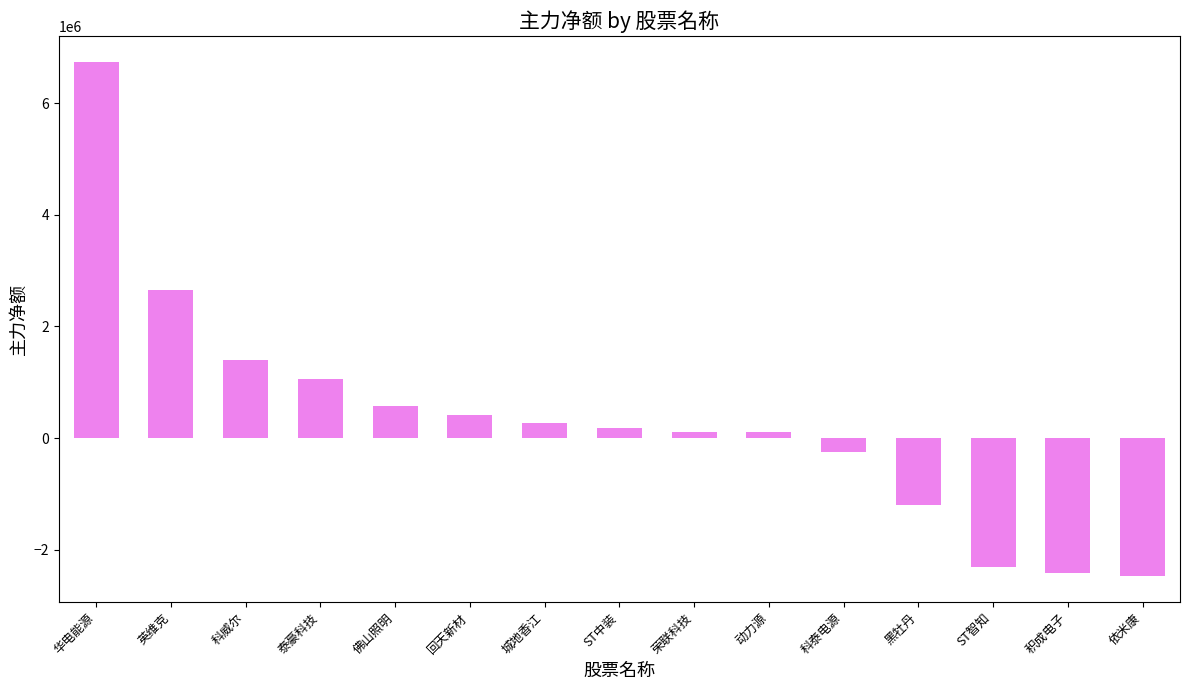

True or false: the data shows 261778 at 城地香江.

True